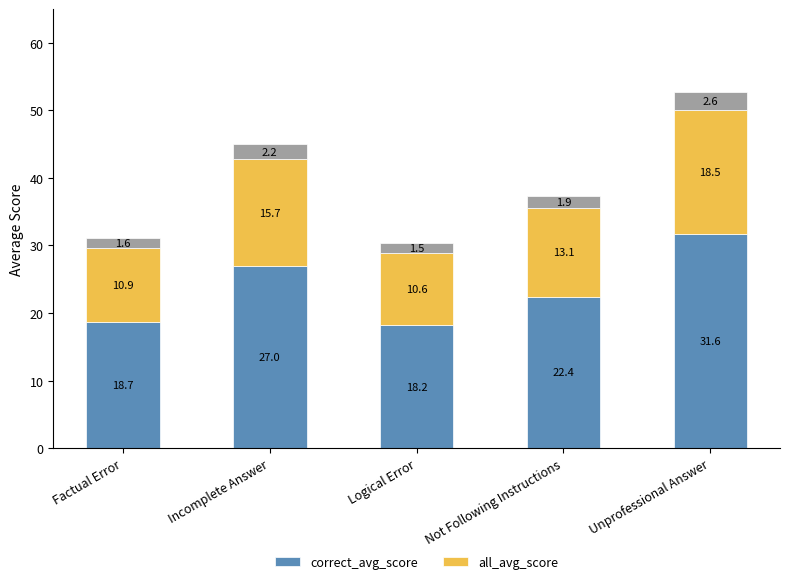

What is the spread (max minus min) of values at Factual Error?

7.8